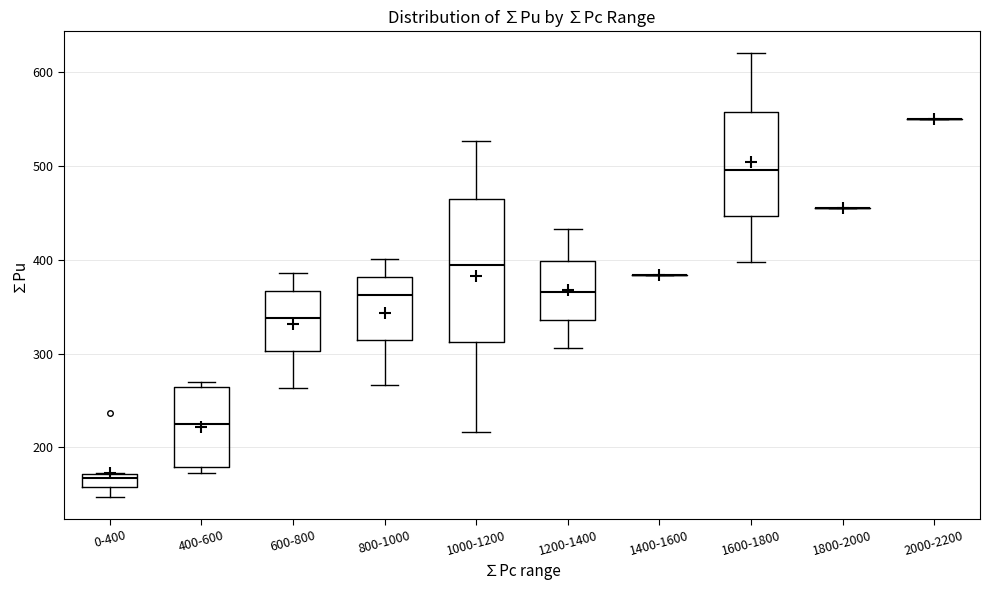

Which box is the tallest, from its lower edge to its upper edge?

1000-1200